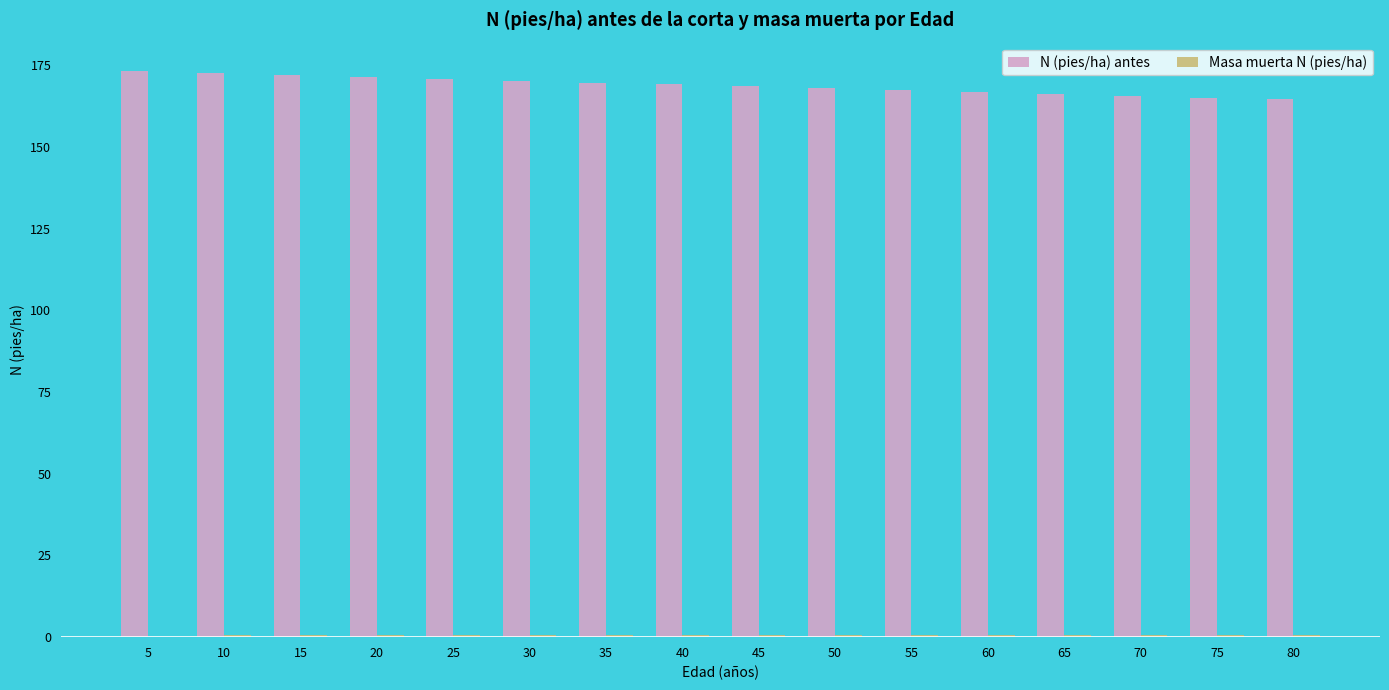

Which series has the largest range (max minus min)?

N (pies/ha) antes